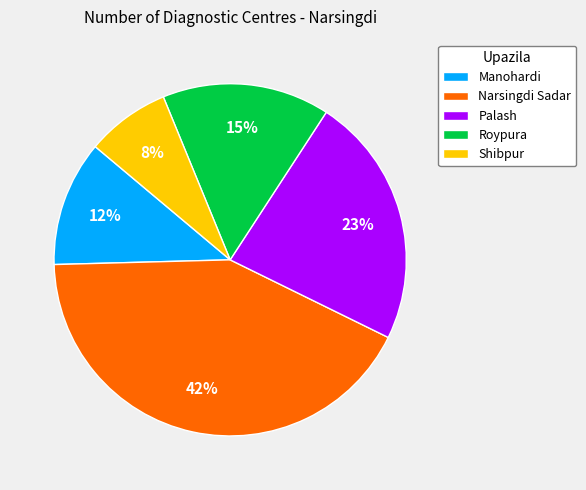

Count the number of slices in the pie.

5